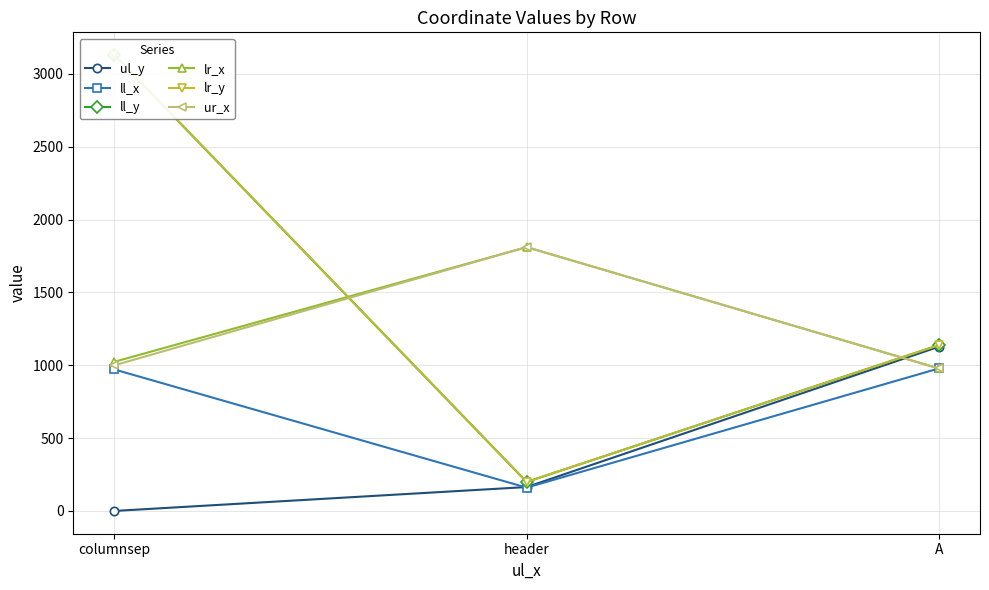

What are all the series names shown in the legend?

ul_y, ll_x, ll_y, lr_x, lr_y, ur_x